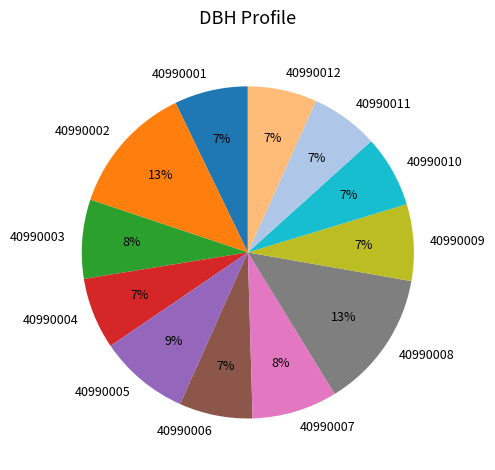

Combined, do 40990010 and 40990004 account for over 50%?

No